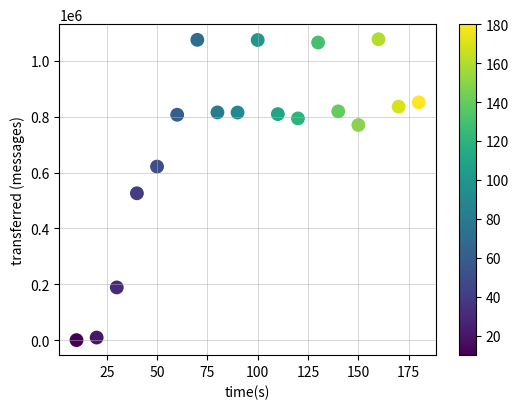

What is the range of X values (max minus min)?

170